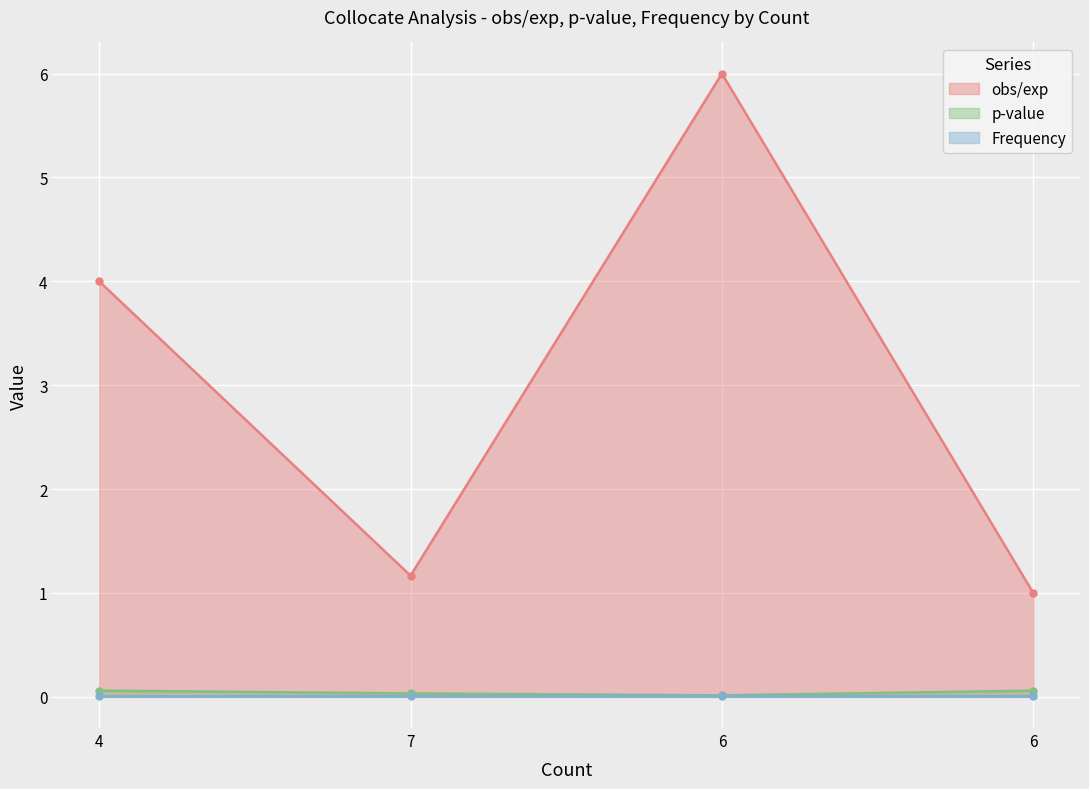

Between 4 and 6, which series saw the biggest shift?

obs/exp